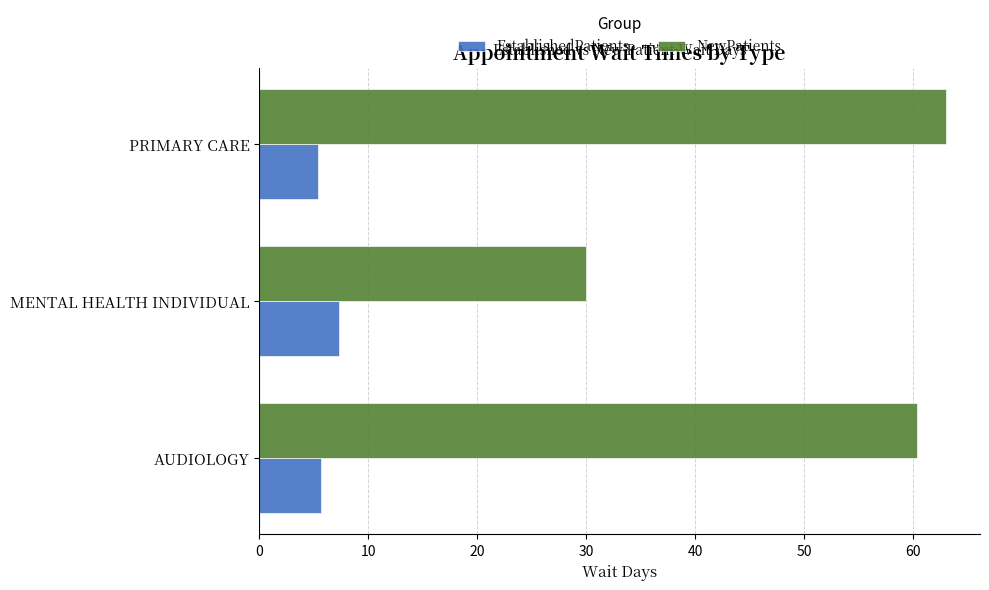

At which label does EstablishedPatients reach its peak?

MENTAL HEALTH INDIVIDUAL